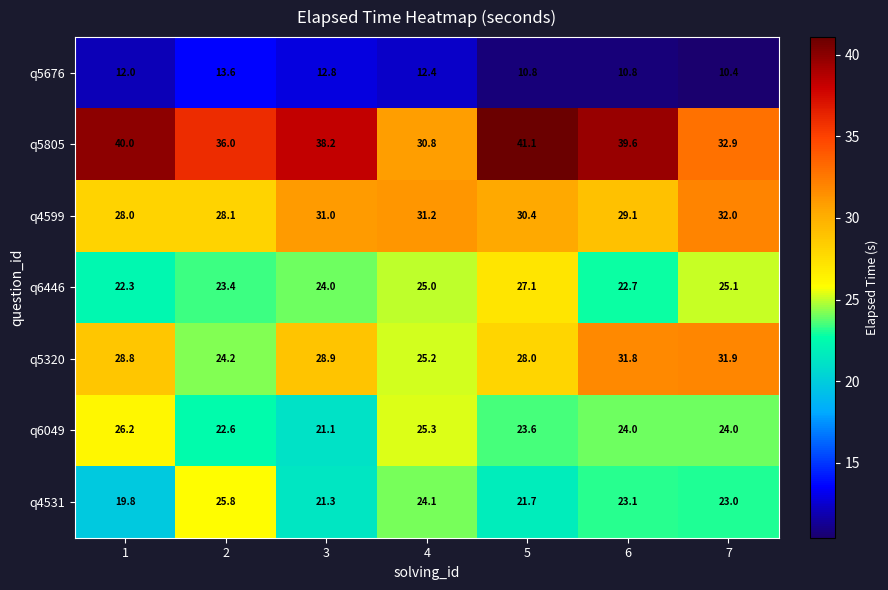

What is the total value across all series at 1?

177.1